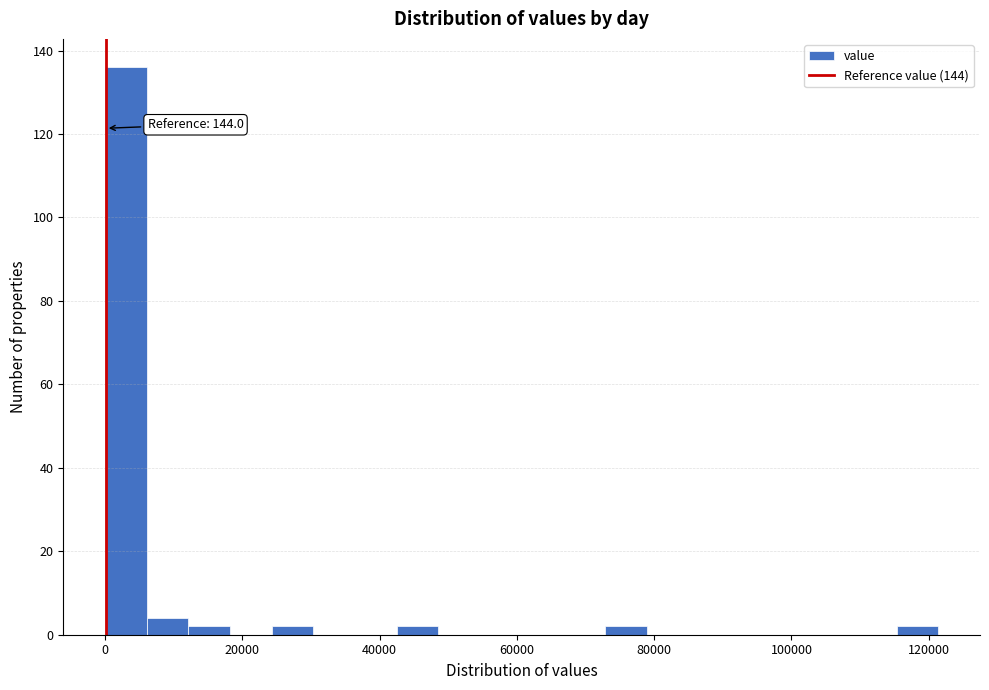

Around what value on the x-axis is the tallest bar? Give the approximate position of its centre, as read against the axis.

4000